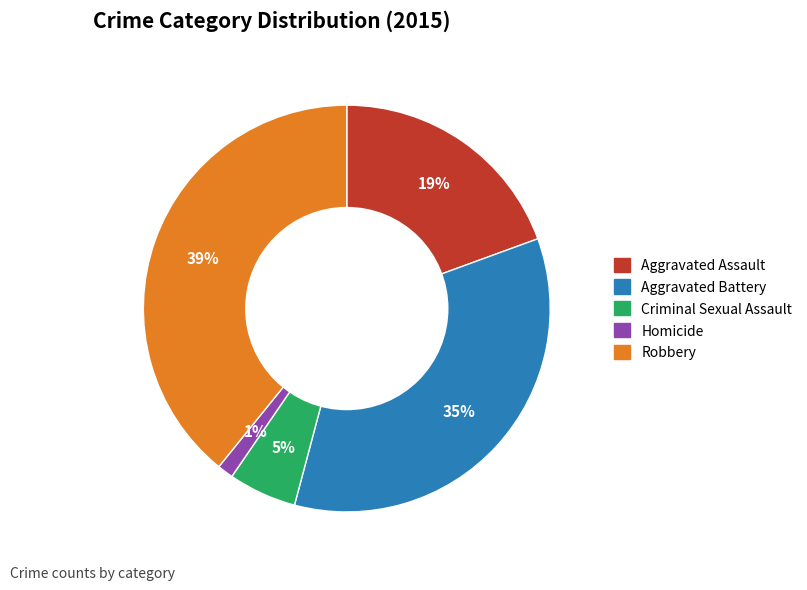

What is the ratio of the value at Aggravated Battery to the value at Robbery?

0.9